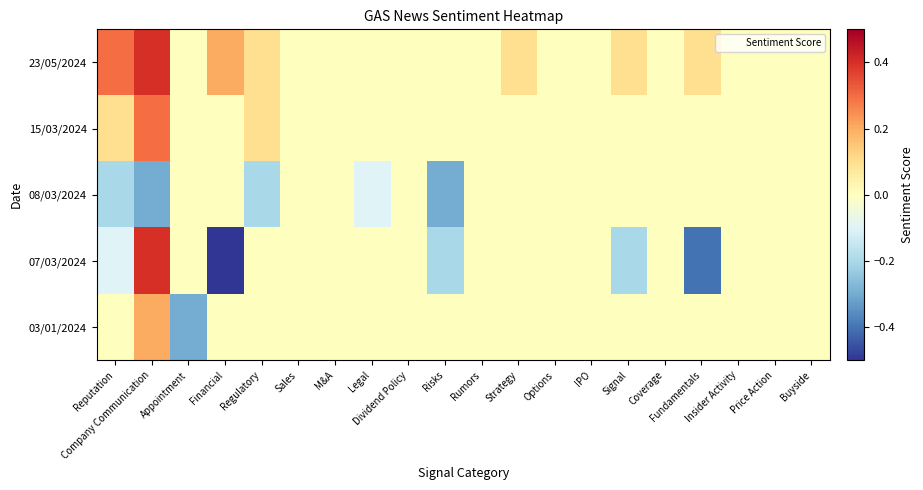

What is the difference between the highest and lowest values at Appointment?

0.3